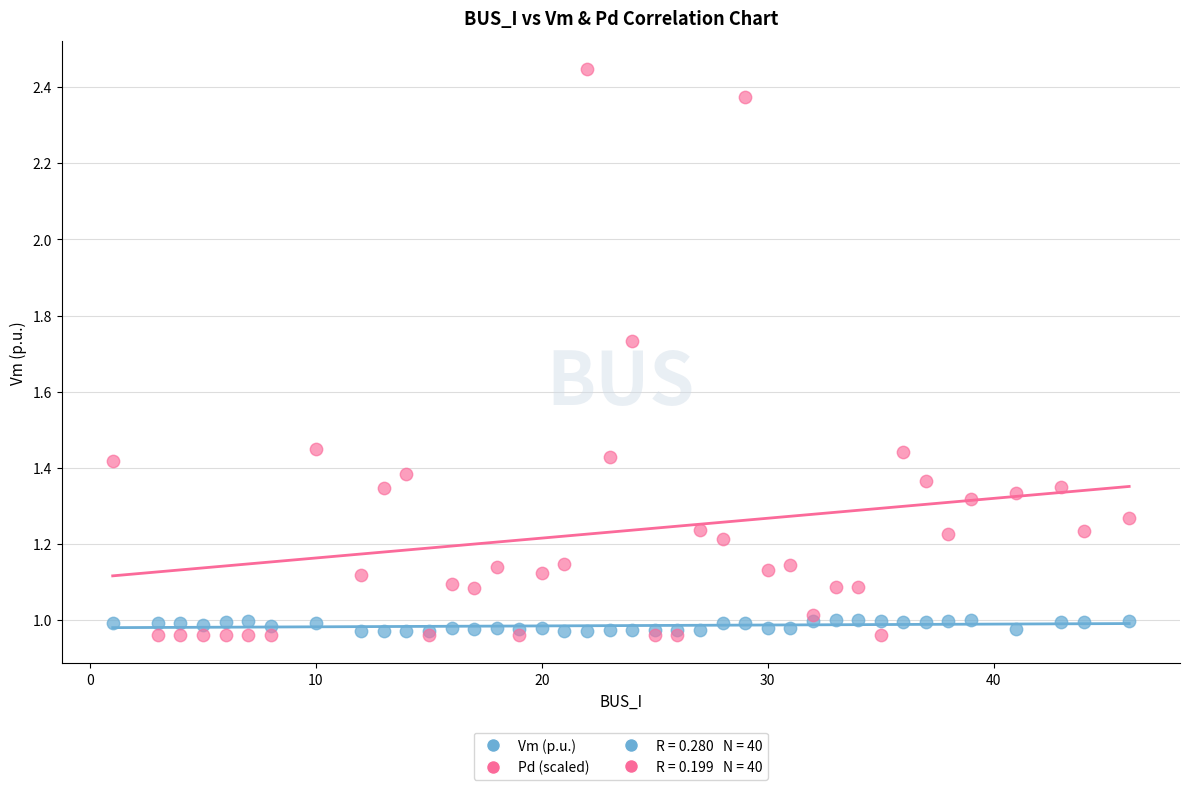

Which series reaches the maximum Y coordinate?

Pd (scaled)